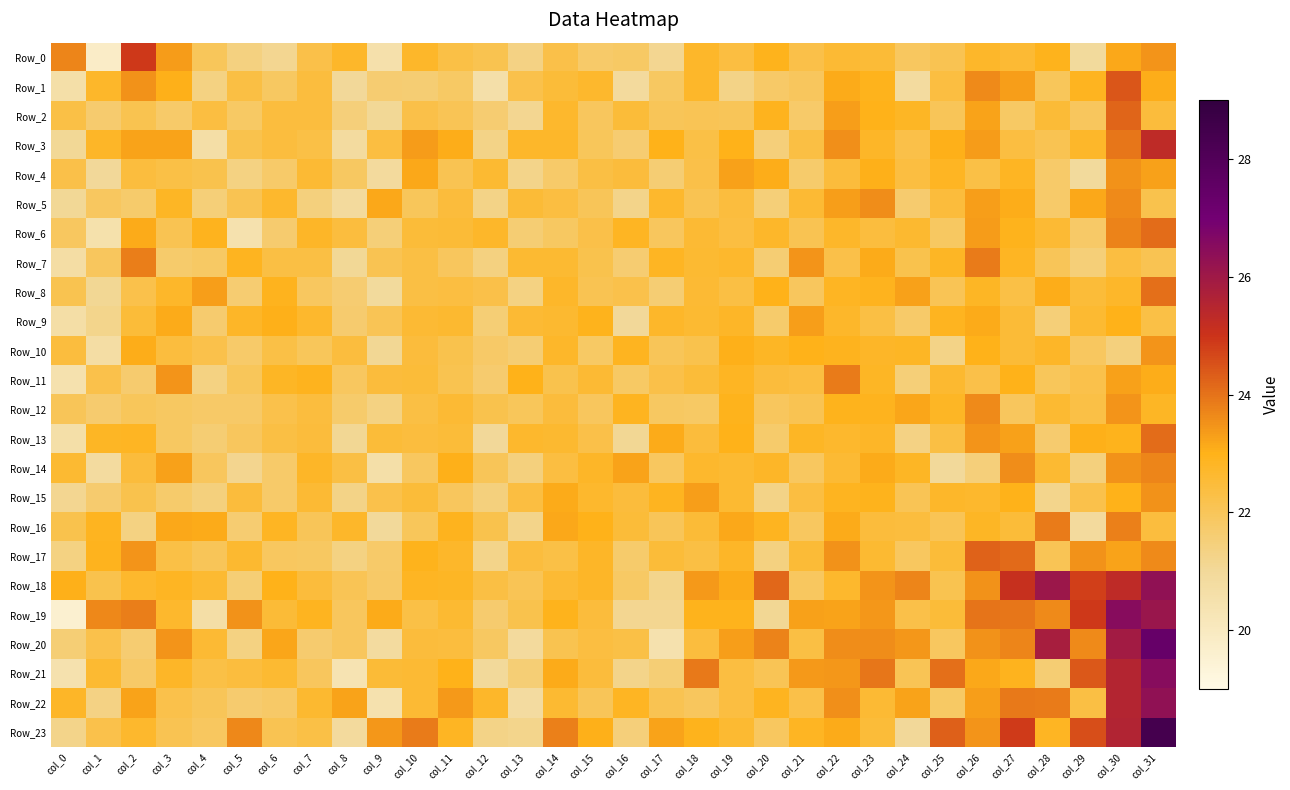

Reading left to right, what are all the values shown in this chart?

Row_0: col_0=23.7	col_1=19.8	col_2=24.9	col_3=23.3	col_4=22.0	col_5=21.4	col_6=21.1	col_7=22.2	col_8=22.7	col_9=20.5	col_10=22.7	col_11=22.3	col_12=22.1	col_13=21.3	col_14=22.3	col_15=21.7	col_16=21.8	col_17=21.1	col_18=22.7	col_19=22.4	col_20=23.0	col_21=22.3	col_22=22.6	col_23=22.5	col_24=21.9	col_25=22.1	col_26=22.7	col_27=22.6	col_28=23.0	col_29=20.9	col_30=23.1	col_31=23.5
Row_1: col_0=20.6	col_1=22.7	col_2=23.5	col_3=23.1	col_4=21.3	col_5=22.3	col_6=21.9	col_7=22.4	col_8=21.0	col_9=21.6	col_10=21.6	col_11=21.8	col_12=20.6	col_13=22.2	col_14=22.5	col_15=22.7	col_16=20.9	col_17=21.9	col_18=22.7	col_19=21.3	col_20=21.8	col_21=22.0	col_22=23.1	col_23=23.0	col_24=20.8	col_25=22.4	col_26=23.6	col_27=23.3	col_28=22.0	col_29=22.9	col_30=24.5	col_31=23.1
Row_2: col_0=22.3	col_1=21.7	col_2=22.1	col_3=21.8	col_4=22.4	col_5=21.8	col_6=22.4	col_7=22.4	col_8=21.5	col_9=21.1	col_10=22.3	col_11=22.0	col_12=21.6	col_13=21.1	col_14=22.7	col_15=22.0	col_16=22.5	col_17=22.0	col_18=22.1	col_19=22.0	col_20=22.9	col_21=21.7	col_22=23.3	col_23=23.0	col_24=22.8	col_25=22.0	col_26=23.3	col_27=21.8	col_28=22.5	col_29=21.9	col_30=24.2	col_31=22.5
Row_3: col_0=21.0	col_1=22.8	col_2=23.2	col_3=23.3	col_4=20.7	col_5=22.2	col_6=22.4	col_7=22.3	col_8=20.9	col_9=22.4	col_10=23.4	col_11=23.1	col_12=21.3	col_13=22.7	col_14=22.7	col_15=22.0	col_16=21.6	col_17=23.0	col_18=22.3	col_19=23.0	col_20=21.5	col_21=22.3	col_22=23.5	col_23=22.8	col_24=22.3	col_25=23.0	col_26=23.4	col_27=22.4	col_28=22.1	col_29=22.7	col_30=23.9	col_31=25.3
Row_4: col_0=22.3	col_1=21.0	col_2=22.4	col_3=22.3	col_4=22.2	col_5=21.4	col_6=21.7	col_7=22.6	col_8=21.9	col_9=20.9	col_10=23.2	col_11=22.1	col_12=22.6	col_13=21.2	col_14=21.8	col_15=22.4	col_16=22.5	col_17=21.6	col_18=22.3	col_19=23.3	col_20=23.1	col_21=21.7	col_22=22.5	col_23=23.0	col_24=22.4	col_25=22.9	col_26=22.3	col_27=22.9	col_28=21.8	col_29=21.0	col_30=23.5	col_31=23.3
Row_5: col_0=21.1	col_1=21.9	col_2=21.7	col_3=22.8	col_4=21.5	col_5=22.1	col_6=22.7	col_7=21.4	col_8=20.9	col_9=23.2	col_10=22.0	col_11=22.4	col_12=21.3	col_13=22.5	col_14=22.4	col_15=22.0	col_16=21.2	col_17=22.7	col_18=22.1	col_19=22.4	col_20=21.5	col_21=22.6	col_22=23.3	col_23=23.6	col_24=21.7	col_25=22.5	col_26=23.3	col_27=23.1	col_28=21.7	col_29=23.2	col_30=23.6	col_31=22.2
Row_6: col_0=21.9	col_1=20.5	col_2=23.1	col_3=22.1	col_4=22.9	col_5=20.5	col_6=21.7	col_7=22.8	col_8=22.4	col_9=21.5	col_10=22.5	col_11=22.5	col_12=22.7	col_13=21.6	col_14=21.9	col_15=22.2	col_16=22.8	col_17=21.9	col_18=22.6	col_19=22.4	col_20=22.7	col_21=22.1	col_22=22.7	col_23=22.4	col_24=22.6	col_25=21.9	col_26=23.4	col_27=23.0	col_28=22.6	col_29=21.8	col_30=23.8	col_31=24.1
Row_7: col_0=20.7	col_1=22.0	col_2=23.8	col_3=21.7	col_4=21.8	col_5=22.9	col_6=22.3	col_7=22.4	col_8=21.1	col_9=22.1	col_10=22.3	col_11=22.0	col_12=21.4	col_13=22.6	col_14=22.6	col_15=22.2	col_16=21.6	col_17=22.9	col_18=22.6	col_19=22.7	col_20=21.6	col_21=23.5	col_22=22.3	col_23=23.1	col_24=22.2	col_25=22.8	col_26=23.9	col_27=22.8	col_28=22.0	col_29=21.5	col_30=22.4	col_31=22.1
Row_8: col_0=22.2	col_1=21.1	col_2=22.2	col_3=22.7	col_4=23.3	col_5=21.6	col_6=22.9	col_7=21.9	col_8=21.7	col_9=20.9	col_10=22.4	col_11=22.4	col_12=22.3	col_13=21.3	col_14=22.7	col_15=22.1	col_16=22.2	col_17=21.6	col_18=22.6	col_19=22.3	col_20=23.0	col_21=22.0	col_22=22.8	col_23=22.9	col_24=23.3	col_25=22.1	col_26=22.8	col_27=22.3	col_28=23.1	col_29=22.5	col_30=22.7	col_31=24.1
Row_9: col_0=20.7	col_1=21.2	col_2=22.5	col_3=23.1	col_4=21.7	col_5=22.8	col_6=23.1	col_7=22.7	col_8=21.7	col_9=22.1	col_10=22.6	col_11=22.6	col_12=21.6	col_13=22.6	col_14=22.7	col_15=23.0	col_16=21.0	col_17=22.7	col_18=22.6	col_19=22.8	col_20=21.7	col_21=23.3	col_22=22.7	col_23=22.3	col_24=21.7	col_25=22.9	col_26=23.1	col_27=22.5	col_28=21.5	col_29=22.6	col_30=23.0	col_31=22.3
Row_10: col_0=22.4	col_1=20.7	col_2=23.1	col_3=22.4	col_4=22.2	col_5=21.8	col_6=22.3	col_7=22.0	col_8=22.4	col_9=21.1	col_10=22.5	col_11=22.2	col_12=21.8	col_13=21.6	col_14=22.7	col_15=21.8	col_16=22.9	col_17=22.0	col_18=22.2	col_19=23.1	col_20=22.8	col_21=23.0	col_22=22.9	col_23=22.8	col_24=22.8	col_25=21.3	col_26=23.0	col_27=22.5	col_28=22.8	col_29=21.9	col_30=21.5	col_31=23.5
Row_11: col_0=20.5	col_1=22.2	col_2=21.7	col_3=23.5	col_4=21.3	col_5=22.0	col_6=22.8	col_7=22.9	col_8=21.9	col_9=22.4	col_10=22.5	col_11=22.1	col_12=21.7	col_13=23.0	col_14=22.2	col_15=22.6	col_16=21.8	col_17=22.3	col_18=22.5	col_19=22.9	col_20=22.5	col_21=22.4	col_22=23.9	col_23=22.8	col_24=21.5	col_25=22.6	col_26=22.3	col_27=23.0	col_28=22.0	col_29=22.2	col_30=23.3	col_31=23.1
Row_12: col_0=22.0	col_1=21.7	col_2=22.0	col_3=21.9	col_4=21.8	col_5=21.8	col_6=22.2	col_7=22.4	col_8=21.7	col_9=21.3	col_10=22.3	col_11=22.6	col_12=22.2	col_13=22.0	col_14=22.5	col_15=21.9	col_16=22.9	col_17=21.9	col_18=21.8	col_19=23.0	col_20=22.0	col_21=22.1	col_22=23.0	col_23=22.9	col_24=23.2	col_25=22.8	col_26=23.6	col_27=21.9	col_28=22.6	col_29=22.3	col_30=23.5	col_31=22.8
Row_13: col_0=20.6	col_1=22.8	col_2=22.8	col_3=21.9	col_4=21.6	col_5=21.9	col_6=22.4	col_7=22.5	col_8=21.1	col_9=22.5	col_10=22.4	col_11=22.5	col_12=21.0	col_13=22.7	col_14=22.6	col_15=22.3	col_16=21.1	col_17=23.1	col_18=22.5	col_19=23.0	col_20=21.7	col_21=22.8	col_22=22.7	col_23=22.8	col_24=21.3	col_25=22.4	col_26=23.5	col_27=23.3	col_28=21.7	col_29=23.1	col_30=23.0	col_31=24.1
Row_14: col_0=22.6	col_1=20.9	col_2=22.5	col_3=23.3	col_4=22.0	col_5=21.2	col_6=21.8	col_7=22.8	col_8=22.3	col_9=20.6	col_10=21.9	col_11=23.1	col_12=22.0	col_13=21.4	col_14=22.4	col_15=22.8	col_16=23.2	col_17=21.9	col_18=22.7	col_19=22.6	col_20=22.8	col_21=21.9	col_22=22.6	col_23=23.1	col_24=22.8	col_25=21.0	col_26=21.5	col_27=23.6	col_28=22.6	col_29=21.5	col_30=23.5	col_31=23.7
Row_15: col_0=21.1	col_1=21.7	col_2=22.2	col_3=21.7	col_4=21.5	col_5=22.4	col_6=21.8	col_7=22.6	col_8=21.3	col_9=22.2	col_10=22.5	col_11=22.0	col_12=21.5	col_13=22.4	col_14=23.1	col_15=22.7	col_16=22.5	col_17=22.9	col_18=23.3	col_19=22.6	col_20=21.3	col_21=22.4	col_22=22.9	col_23=23.0	col_24=22.1	col_25=22.7	col_26=22.7	col_27=23.0	col_28=21.2	col_29=22.2	col_30=23.0	col_31=23.5
Row_16: col_0=22.2	col_1=22.9	col_2=21.3	col_3=23.2	col_4=23.1	col_5=21.7	col_6=22.9	col_7=22.0	col_8=22.7	col_9=21.0	col_10=22.0	col_11=22.9	col_12=22.2	col_13=21.3	col_14=23.2	col_15=23.0	col_16=22.5	col_17=22.0	col_18=22.5	col_19=23.2	col_20=22.9	col_21=21.9	col_22=23.1	col_23=22.5	col_24=22.4	col_25=22.1	col_26=22.8	col_27=22.5	col_28=23.9	col_29=20.9	col_30=23.8	col_31=22.4
Row_17: col_0=21.4	col_1=22.9	col_2=23.5	col_3=22.3	col_4=22.0	col_5=22.7	col_6=21.9	col_7=21.9	col_8=21.4	col_9=21.7	col_10=22.9	col_11=22.7	col_12=21.2	col_13=22.4	col_14=22.3	col_15=22.8	col_16=21.7	col_17=22.5	col_18=22.3	col_19=22.8	col_20=21.4	col_21=22.6	col_22=23.5	col_23=22.6	col_24=21.9	col_25=22.5	col_26=24.2	col_27=24.2	col_28=22.1	col_29=23.5	col_30=23.2	col_31=23.6
Row_18: col_0=23.0	col_1=22.2	col_2=22.7	col_3=22.9	col_4=22.6	col_5=21.6	col_6=23.0	col_7=22.5	col_8=22.1	col_9=21.8	col_10=22.9	col_11=22.8	col_12=22.4	col_13=22.1	col_14=22.6	col_15=22.8	col_16=21.8	col_17=21.2	col_18=23.4	col_19=23.1	col_20=24.2	col_21=21.9	col_22=22.7	col_23=23.5	col_24=23.7	col_25=22.2	col_26=23.5	col_27=25.1	col_28=26.1	col_29=24.8	col_30=25.3	col_31=26.3
Row_19: col_0=19.6	col_1=23.7	col_2=23.8	col_3=22.7	col_4=20.6	col_5=23.5	col_6=22.5	col_7=22.9	col_8=22.0	col_9=23.1	col_10=22.3	col_11=22.6	col_12=21.7	col_13=22.2	col_14=23.0	col_15=22.4	col_16=21.1	col_17=21.1	col_18=23.0	col_19=23.0	col_20=21.1	col_21=23.3	col_22=23.3	col_23=23.4	col_24=22.3	col_25=22.5	col_26=24.0	col_27=23.9	col_28=23.6	col_29=24.9	col_30=26.5	col_31=26.1
Row_20: col_0=21.6	col_1=22.2	col_2=21.7	col_3=23.5	col_4=22.6	col_5=21.4	col_6=23.2	col_7=21.7	col_8=22.0	col_9=20.8	col_10=22.5	col_11=22.4	col_12=21.9	col_13=20.9	col_14=22.1	col_15=22.4	col_16=22.3	col_17=20.5	col_18=22.4	col_19=23.3	col_20=23.7	col_21=22.4	col_22=23.6	col_23=23.6	col_24=23.4	col_25=21.9	col_26=23.5	col_27=23.7	col_28=25.8	col_29=23.6	col_30=25.9	col_31=27.4
Row_21: col_0=20.5	col_1=22.6	col_2=21.8	col_3=22.8	col_4=22.3	col_5=22.4	col_6=22.6	col_7=21.9	col_8=20.4	col_9=22.5	col_10=22.6	col_11=23.0	col_12=21.0	col_13=21.6	col_14=23.1	col_15=22.4	col_16=21.2	col_17=21.6	col_18=23.9	col_19=22.4	col_20=22.1	col_21=23.4	col_22=23.4	col_23=24.0	col_24=22.1	col_25=24.1	col_26=23.2	col_27=22.9	col_28=21.6	col_29=24.4	col_30=25.6	col_31=26.5
Row_22: col_0=22.8	col_1=21.3	col_2=23.2	col_3=22.2	col_4=22.0	col_5=21.7	col_6=21.8	col_7=22.7	col_8=23.2	col_9=20.4	col_10=22.6	col_11=23.4	col_12=22.7	col_13=20.8	col_14=22.6	col_15=22.0	col_16=22.8	col_17=22.1	col_18=22.0	col_19=22.4	col_20=22.9	col_21=22.2	col_22=23.5	col_23=22.6	col_24=23.2	col_25=21.8	col_26=23.3	col_27=23.9	col_28=23.9	col_29=22.3	col_30=25.5	col_31=26.3
Row_23: col_0=21.3	col_1=22.2	col_2=22.7	col_3=22.1	col_4=21.9	col_5=23.7	col_6=22.1	col_7=22.3	col_8=20.9	col_9=23.4	col_10=23.8	col_11=22.9	col_12=21.3	col_13=21.2	col_14=23.8	col_15=23.0	col_16=21.5	col_17=23.2	col_18=23.0	col_19=22.6	col_20=21.9	col_21=22.9	col_22=23.1	col_23=22.5	col_24=21.0	col_25=24.3	col_26=23.5	col_27=24.9	col_28=22.9	col_29=24.5	col_30=25.6	col_31=28.4